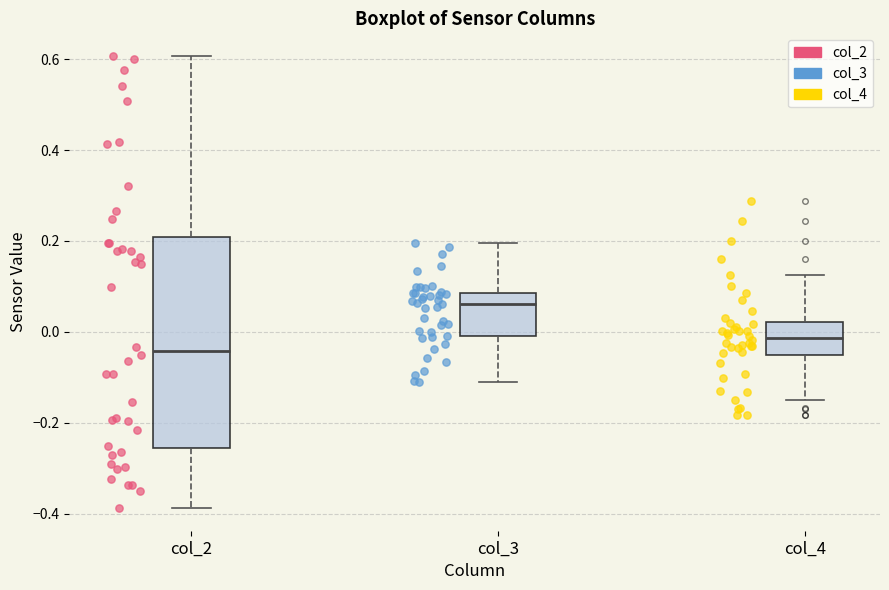

Reading left to right, transcribe this box plot: for each box, give where its median line is, the range the box spans, and where its two whiskers end, as read against the y-axis. The values are not printed on the chart, so give them approximately, as read against the axis.

col_2: median -0.04, box -0.26 to 0.20, whiskers -0.38 to 0.60
col_3: median 0.06, box 0.00 to 0.08, whiskers -0.12 to 0.20
col_4: median -0.02, box -0.06 to 0.02, whiskers -0.14 to 0.12